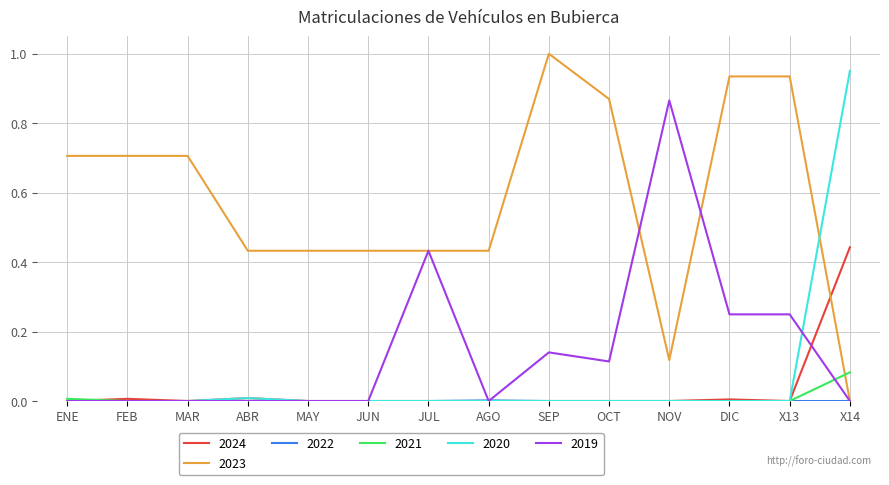

Which label corresponds to the largest value in the chart?

SEP